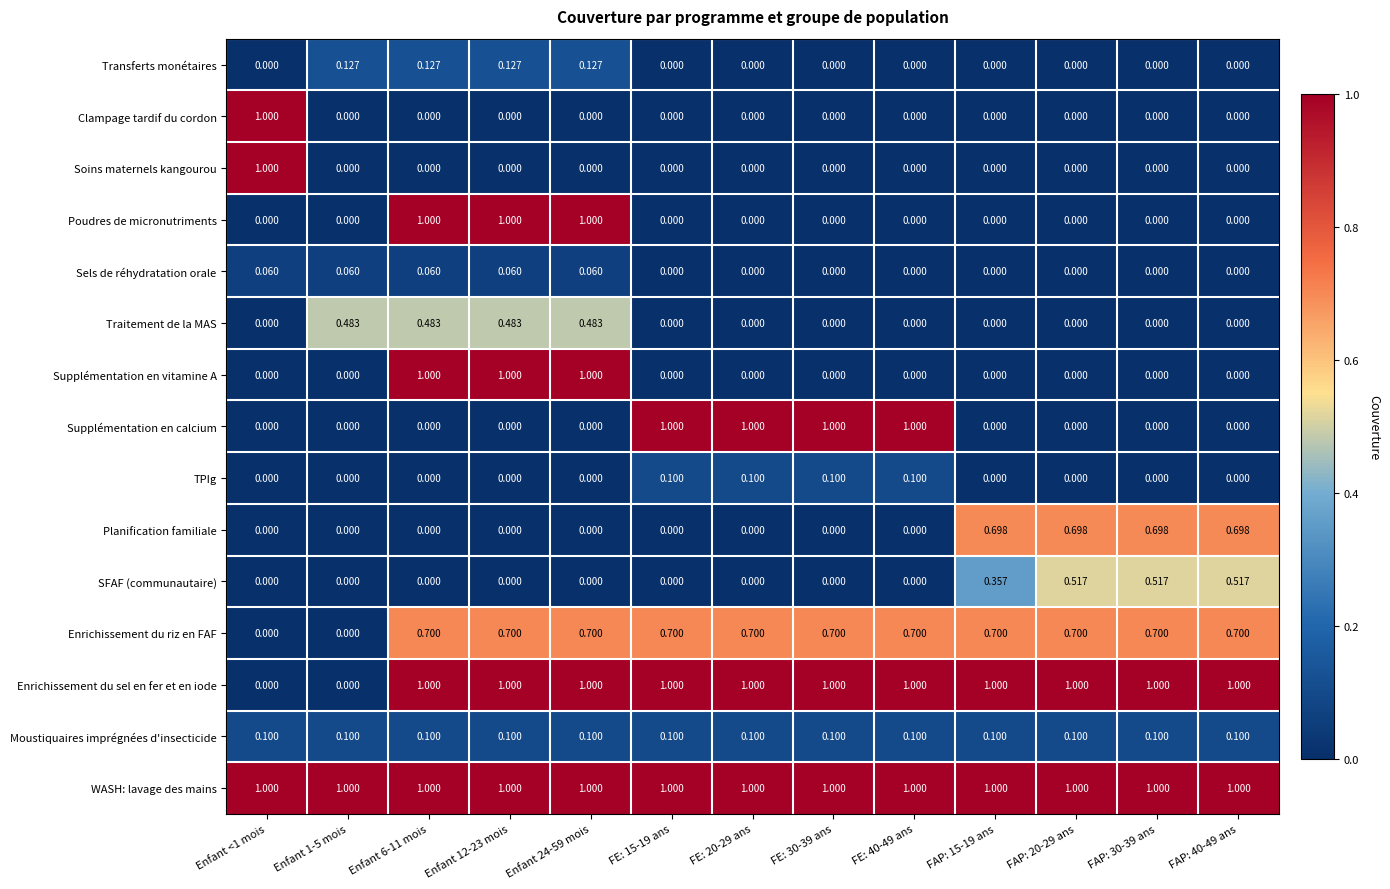

How many series are shown in this chart?

15